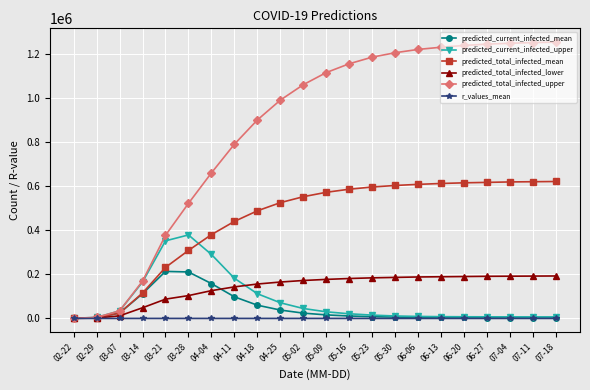

What is the greatest value displayed?

1253000.0